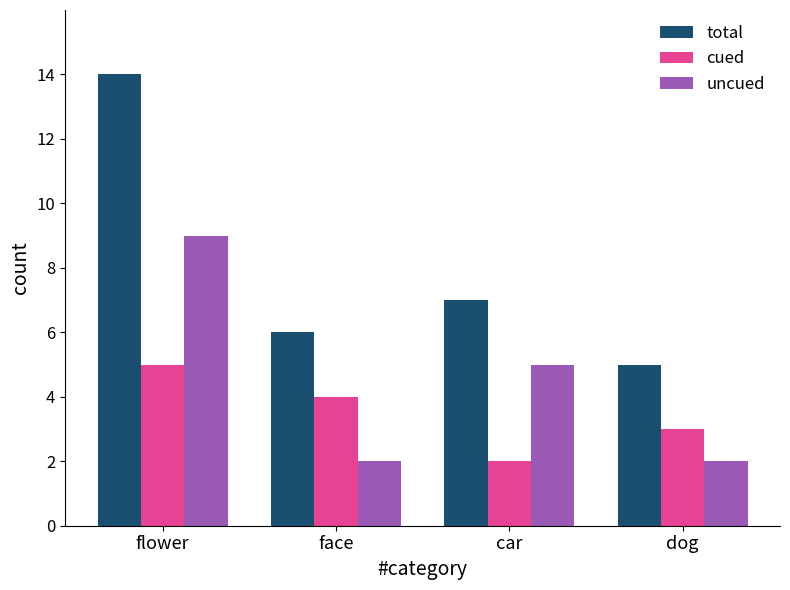

What is the spread (max minus min) of values at car?

5